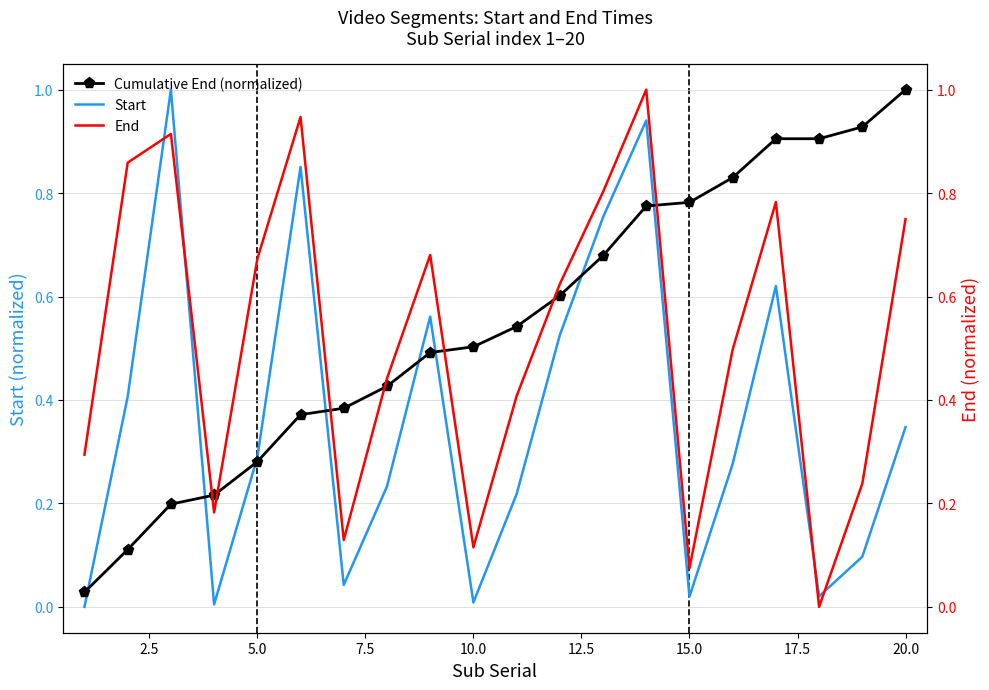

Which series has the largest total across all categories?

Cumulative End (normalized)